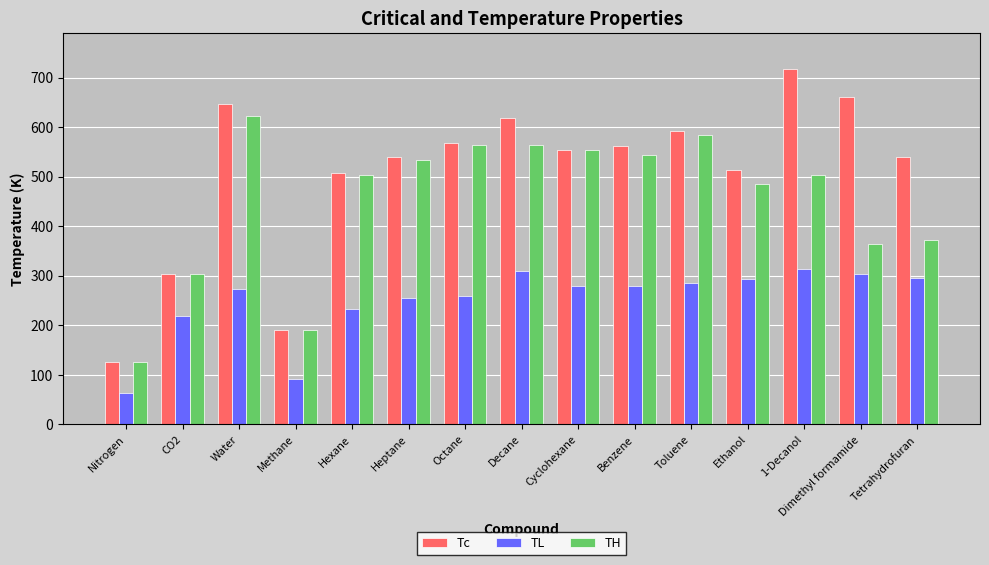

How many bars are there in each group?

3